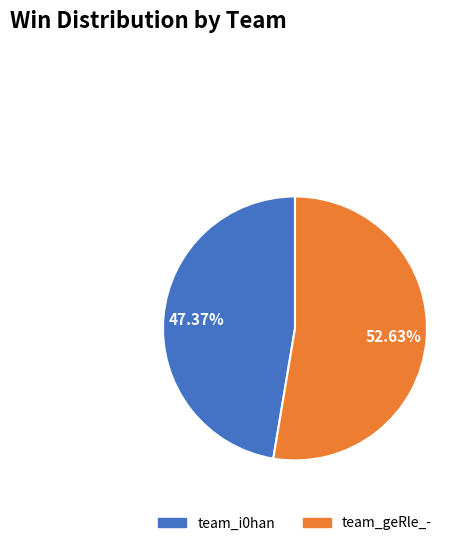

How many slices are in this pie chart?

2